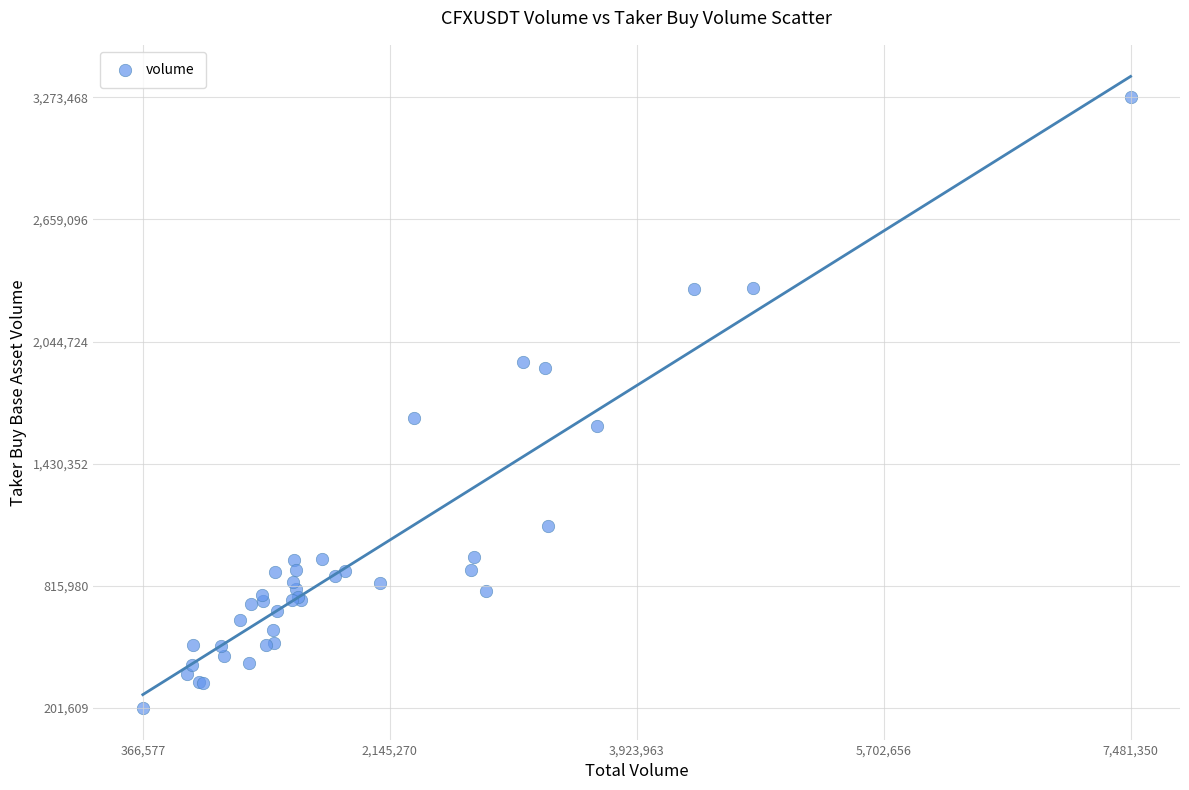

What Y value in the scatter plot is closest to 1737538?

1660085